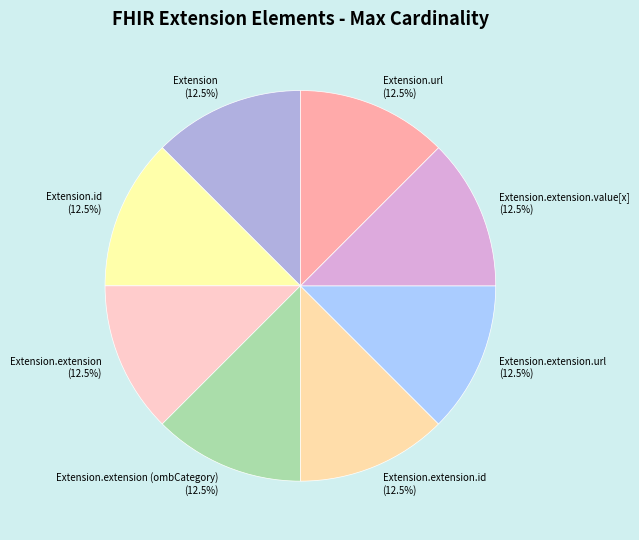

What is the ratio of the value at Extension.url to the value at Extension.extension.url?

1.0